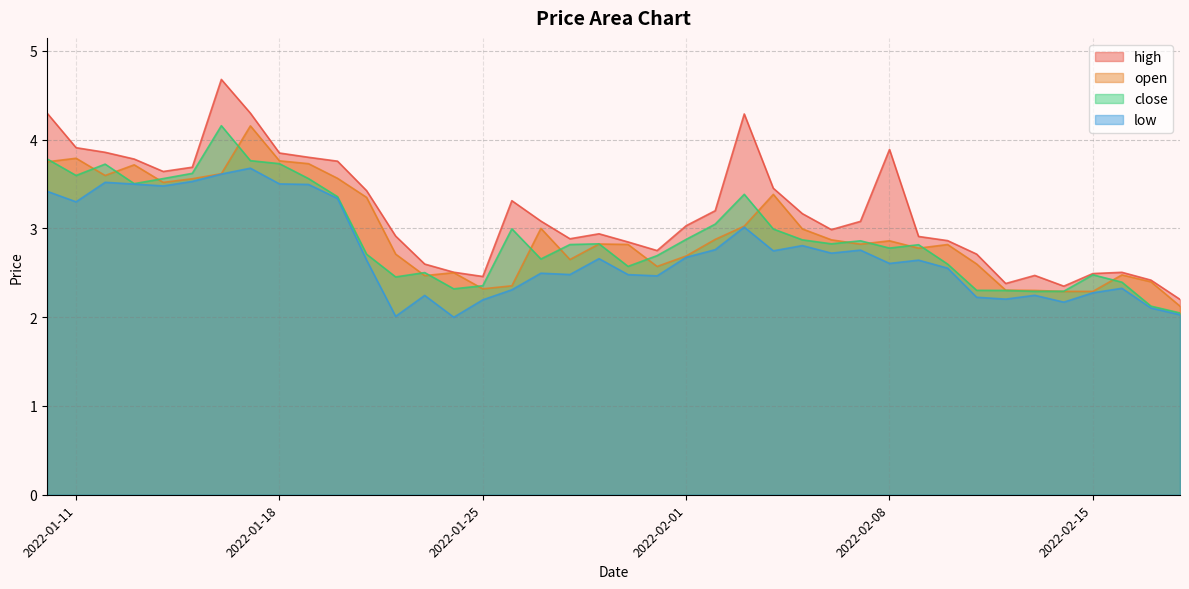

What is the approximate value of low at 2022-01-21?

2.6